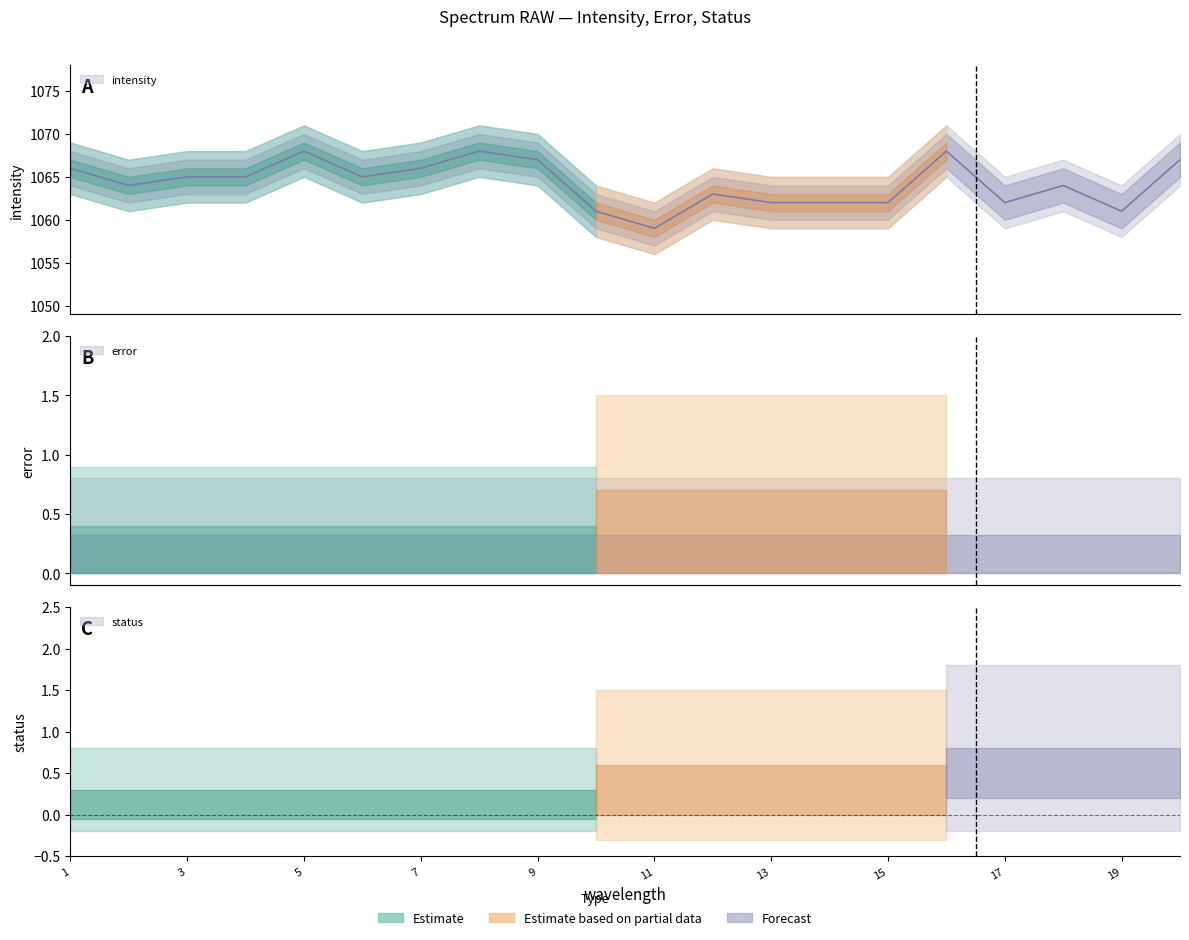

Which series has the largest total across all categories?

intensity